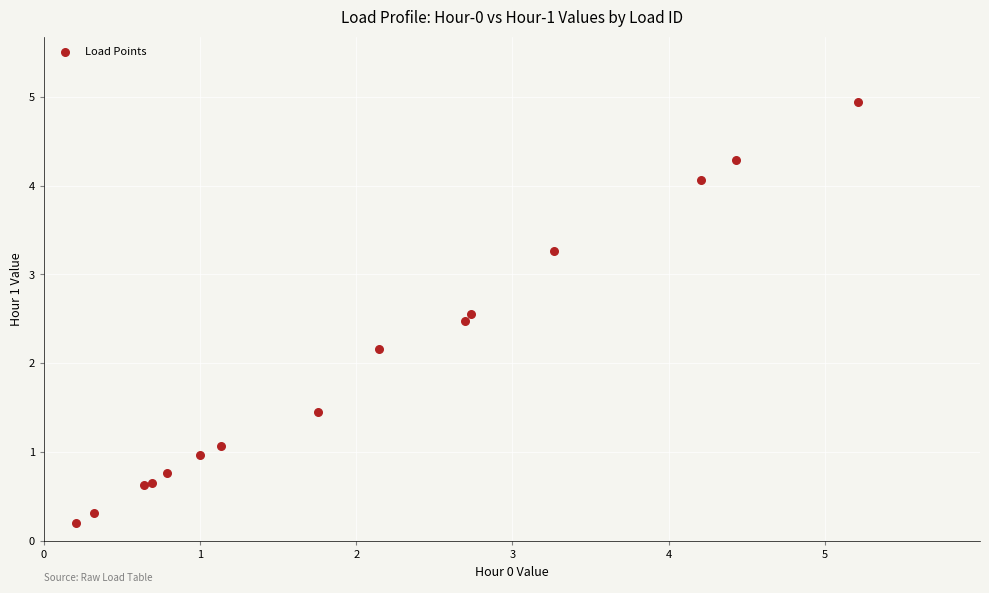

What Y value in the scatter plot is closest to 2?

2.2